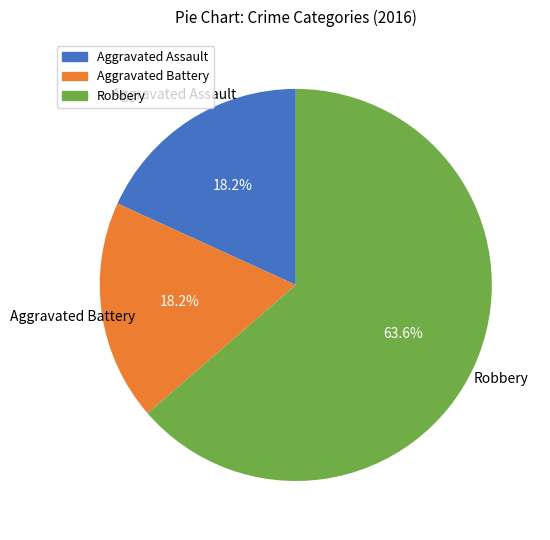

Does any single category account for the majority?

Yes